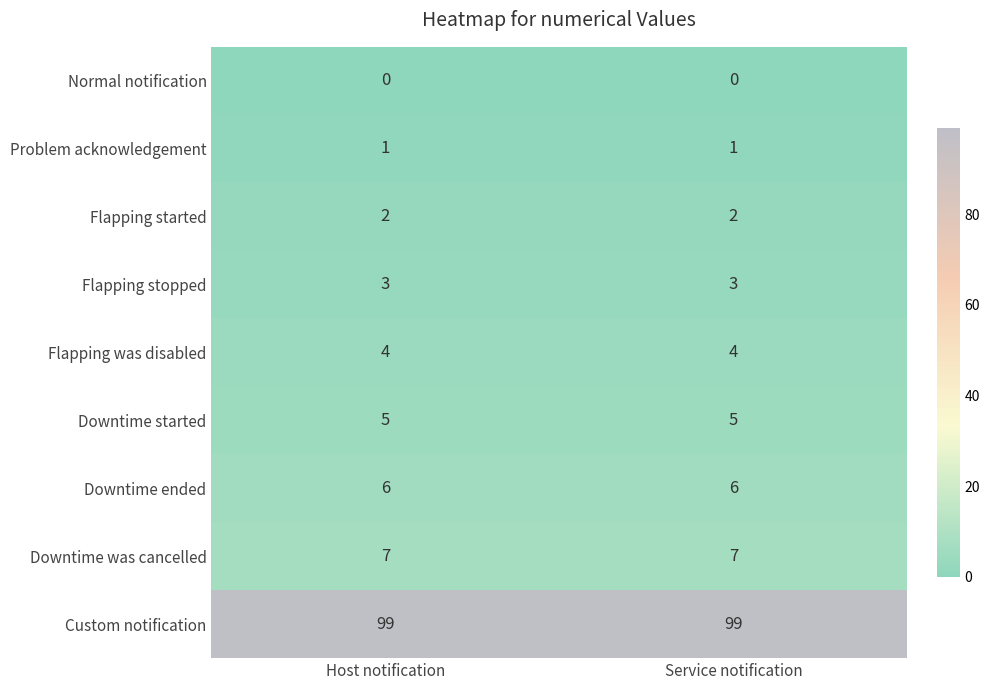

What is the difference between the highest and lowest values at Host notification?

99